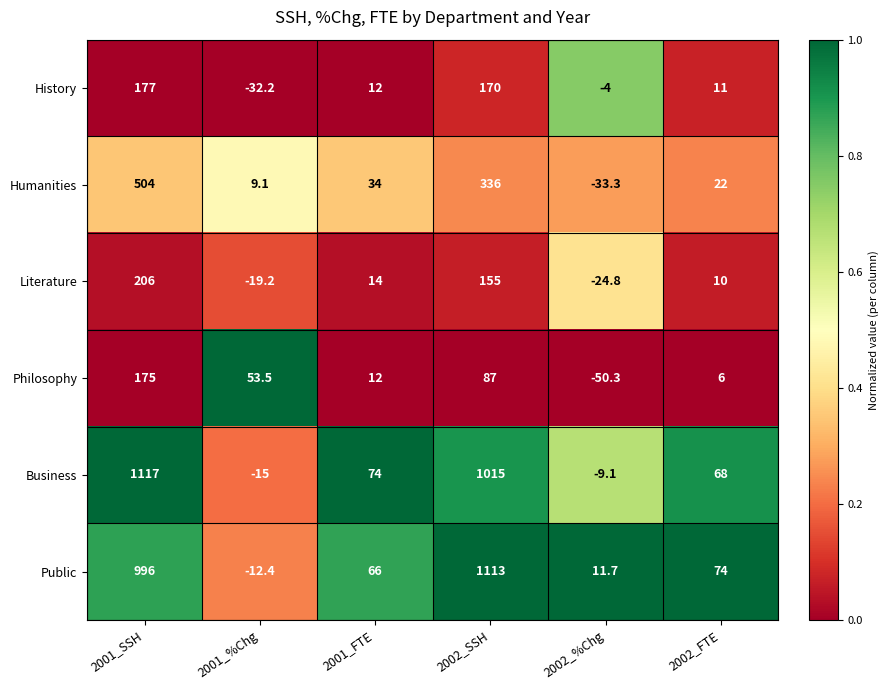

At 2002_%Chg, list the series in order from smallest to largest.

Philosophy, Humanities, Literature, Business, History, Public